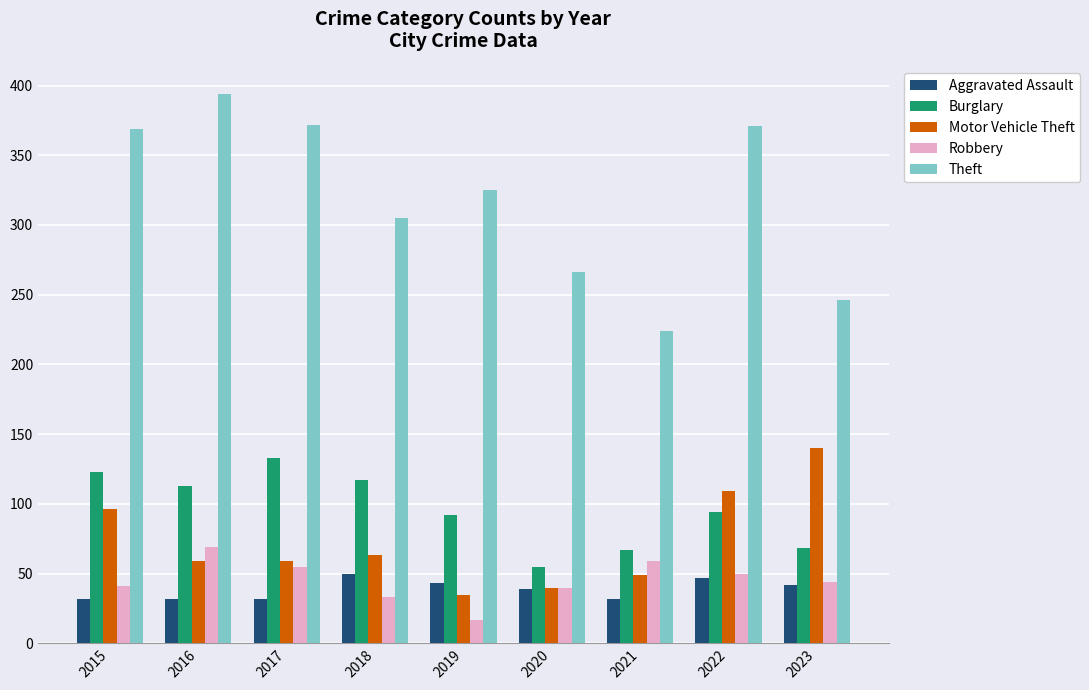

What is the sum of the Theft values at 2020 and 2019?

591